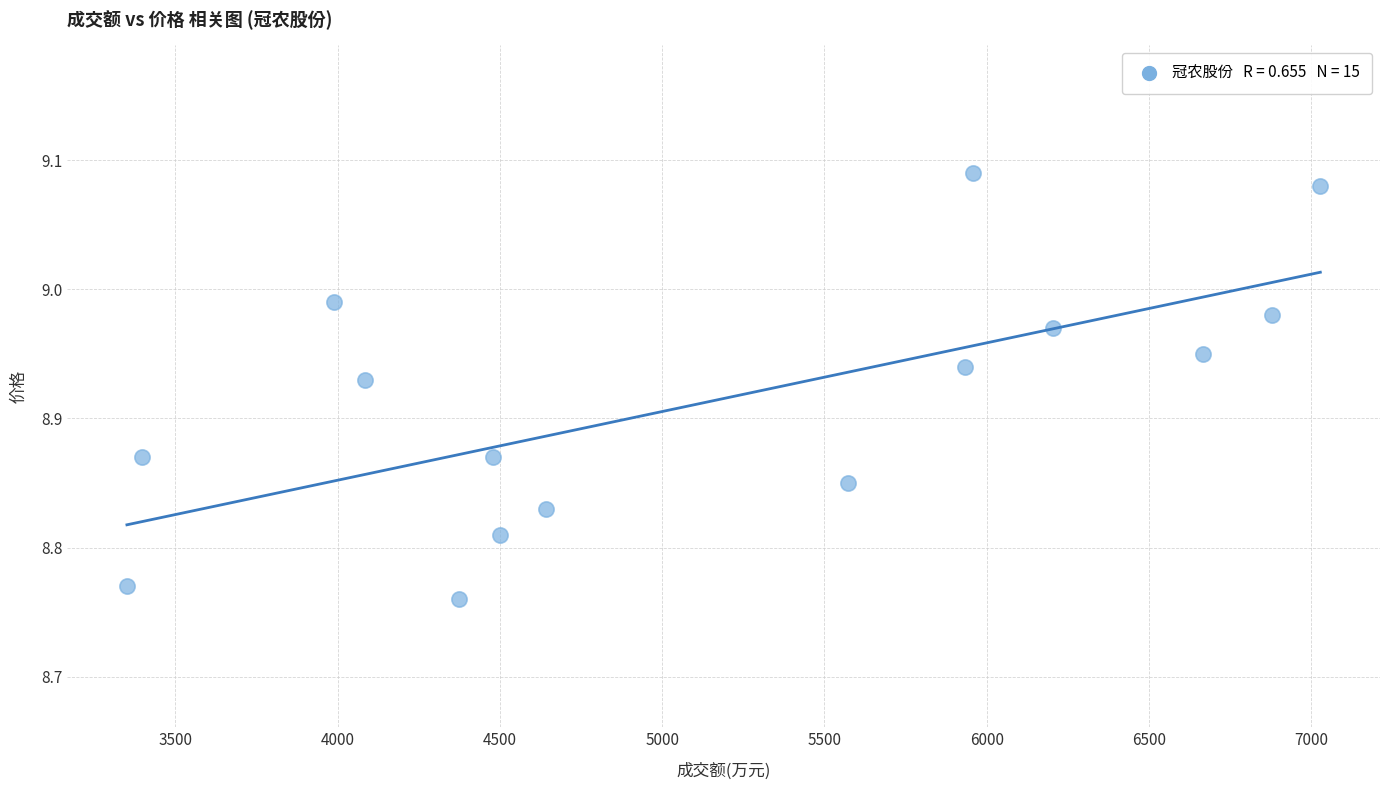

What is the range of X values (max minus min)?

3677.0